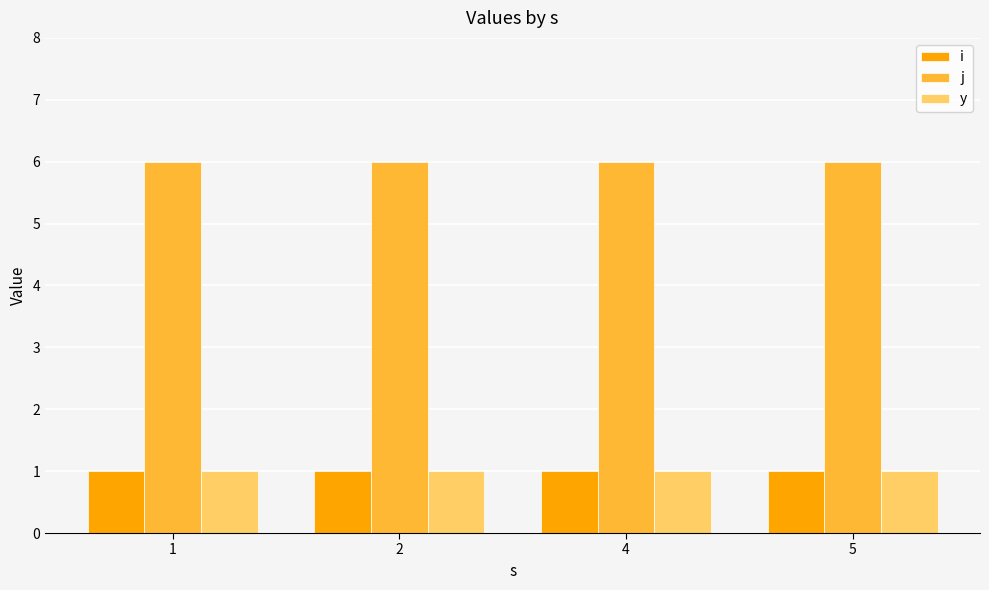

What is the spread (max minus min) of values at 2?

5